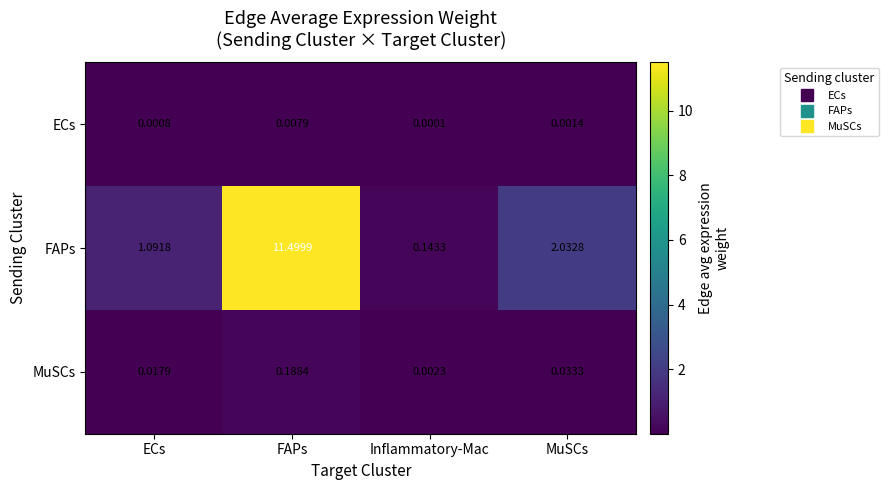

At which category is the sum across all series the highest?

FAPs